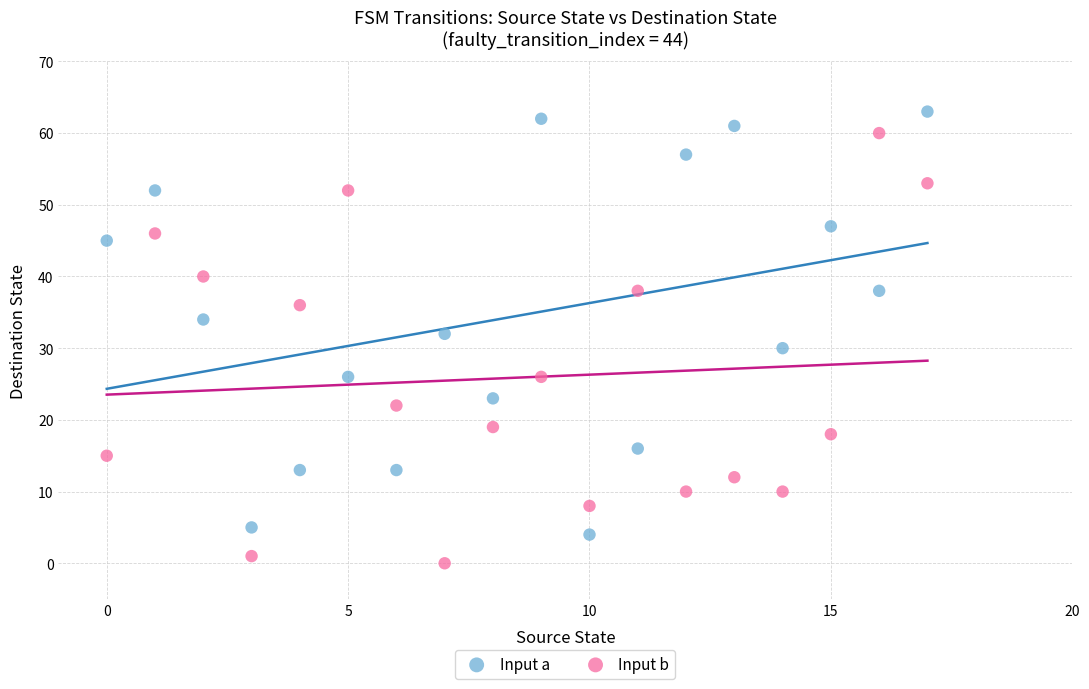

What are all the series names shown in the legend?

Input a, Input b